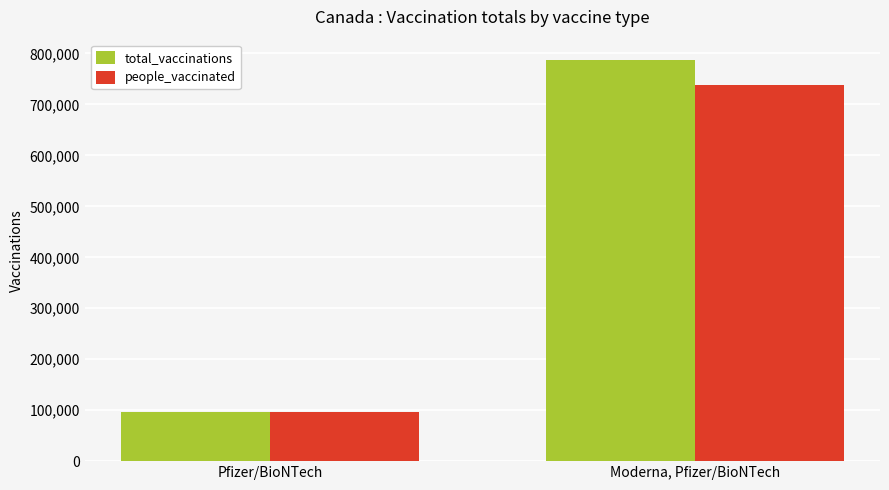

Reading right to left, list all the values displayed in this chart.

total_vaccinations: 787695	96170
people_vaccinated: 737495	96168